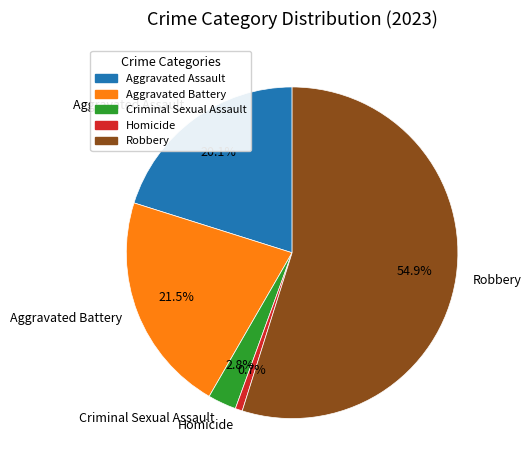

Rank the categories by value from lowest to highest.

Homicide, Criminal Sexual Assault, Aggravated Assault, Aggravated Battery, Robbery